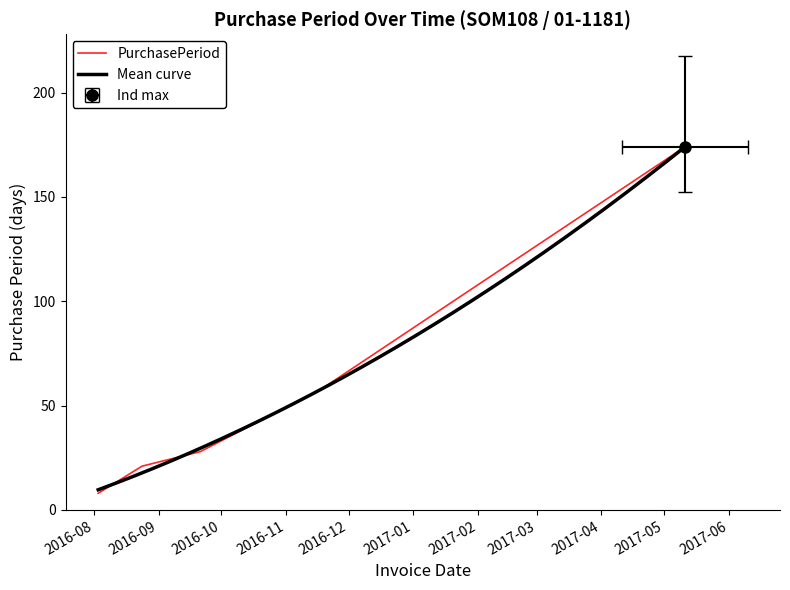

Which has a higher value, 2016-11-18 or 2016-09-21?

2016-11-18